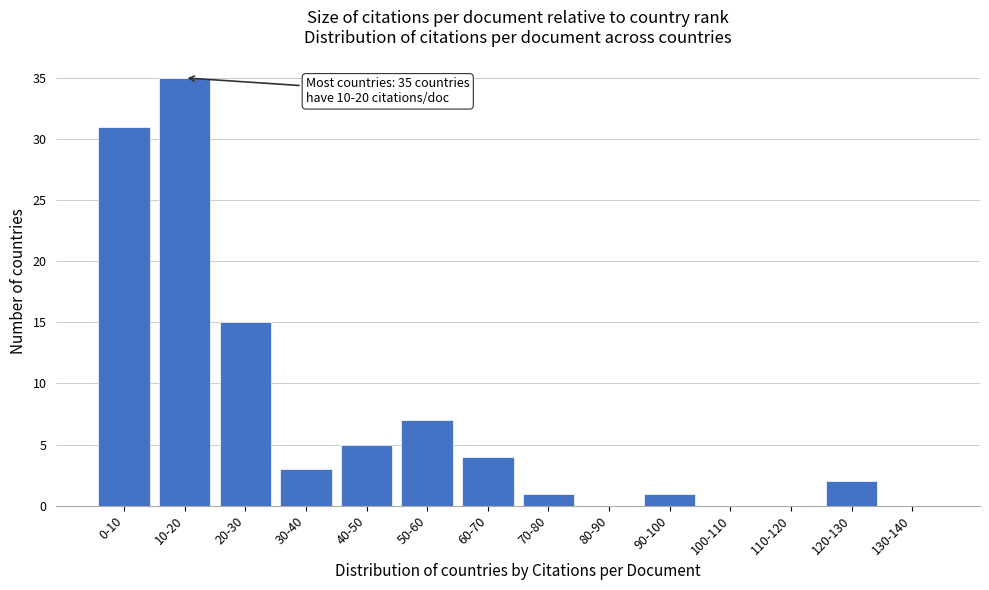

Reading left to right, extract all data points from this chart.

0-10=31	10-20=35	20-30=15	30-40=3	40-50=5	50-60=7	60-70=4	70-80=1	80-90=0	90-100=1	100-110=0	110-120=0	120-130=2	130-140=0